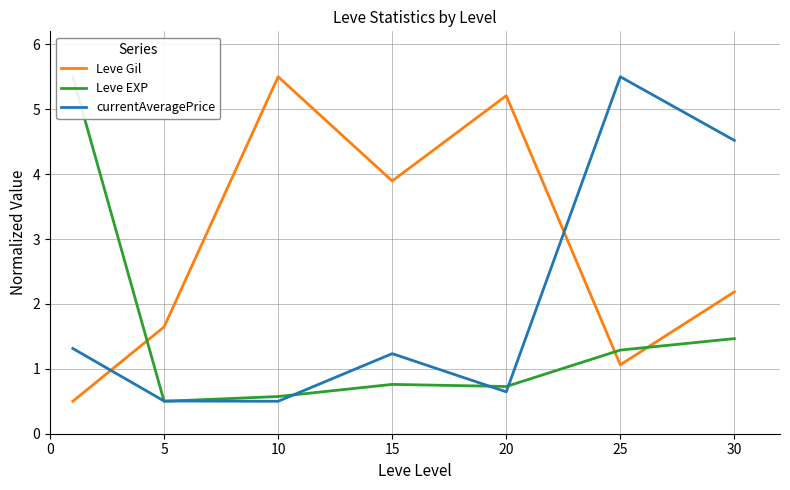

How many values in the Leve Gil series are below 2?

3